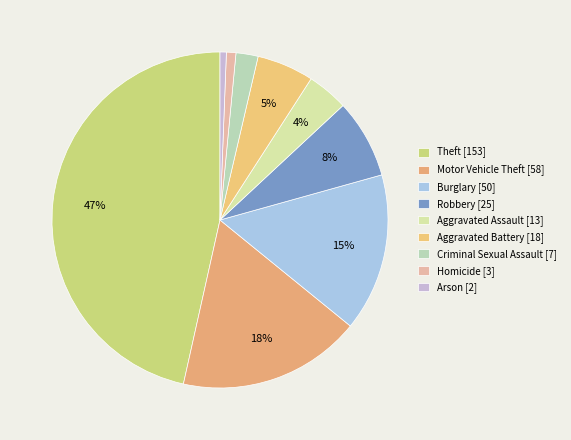

What percentage is the Aggravated Assault slice, to the nearest percent?

4%